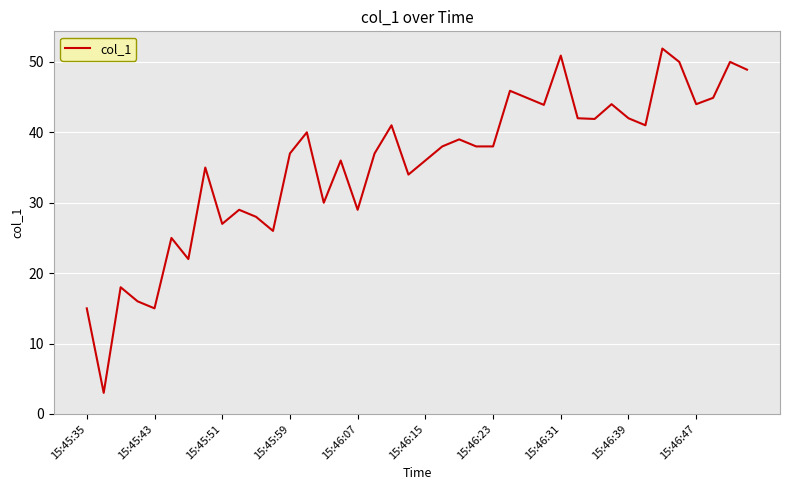

Does the chart have visible grid lines?

Yes